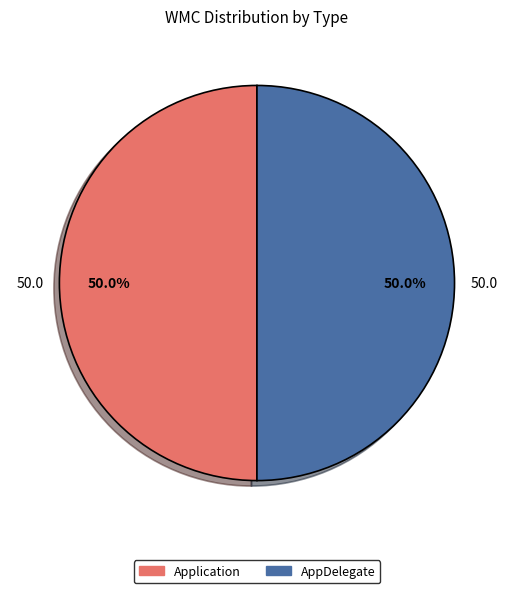

What percentage is NOT represented by Application?

50.0%